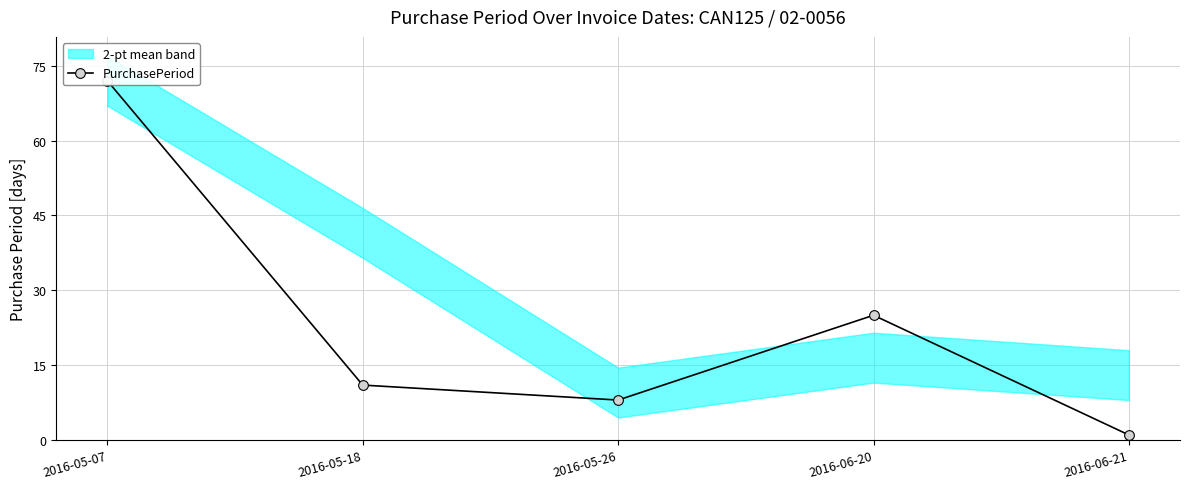

Count the number of categories in the chart.

5